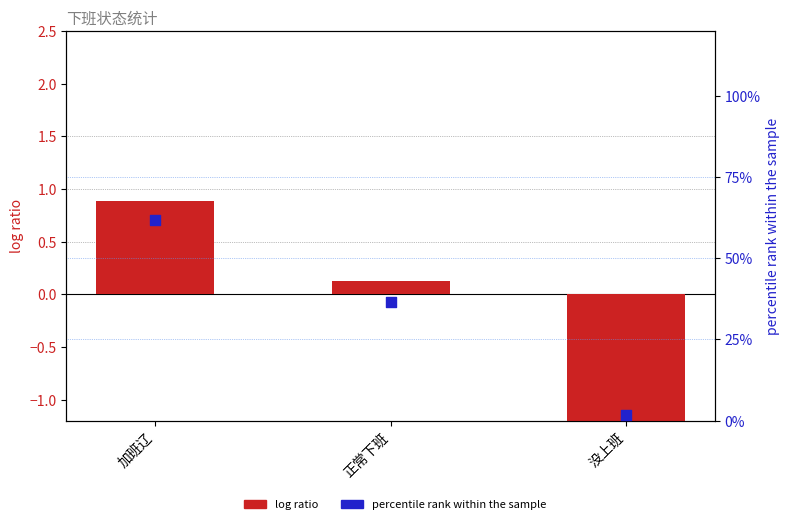

Which series has the widest spread of Y values?

percentile rank within the sample